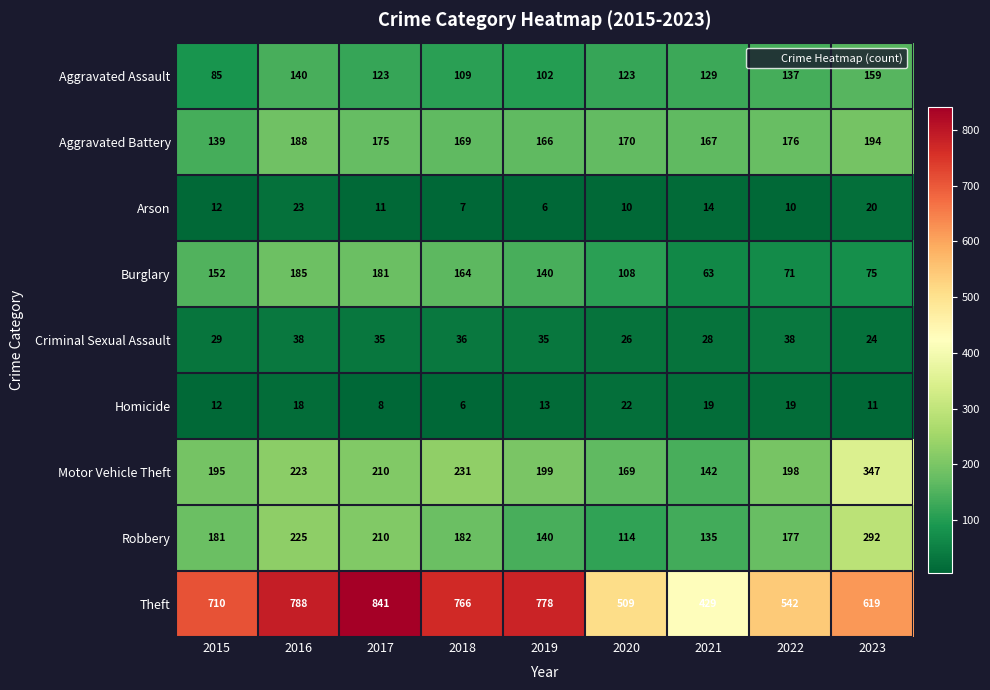

What is the average value of the Robbery series?

184